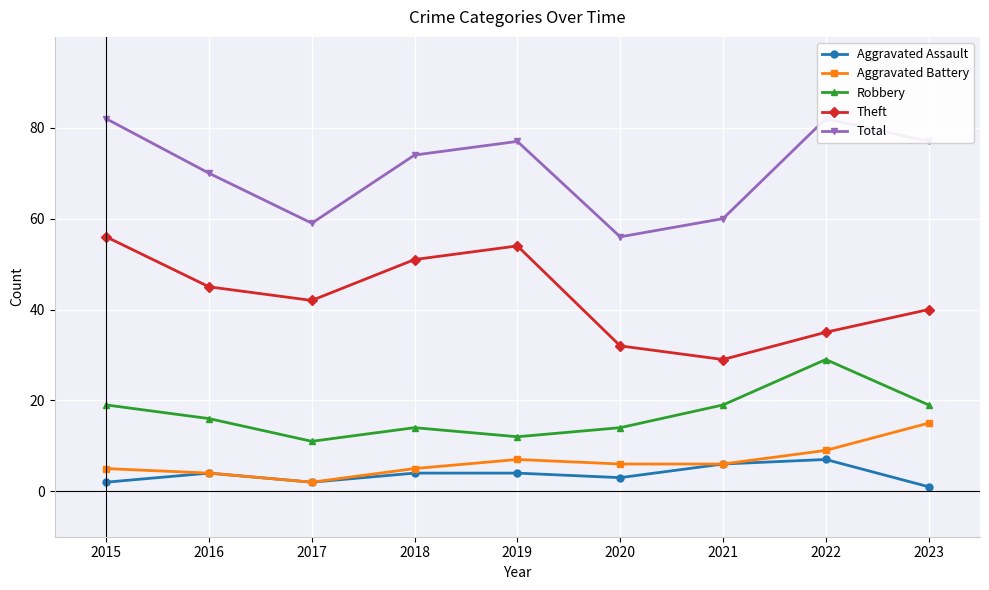

The value of Aggravated Assault at 2018 is 2. True or false?

False